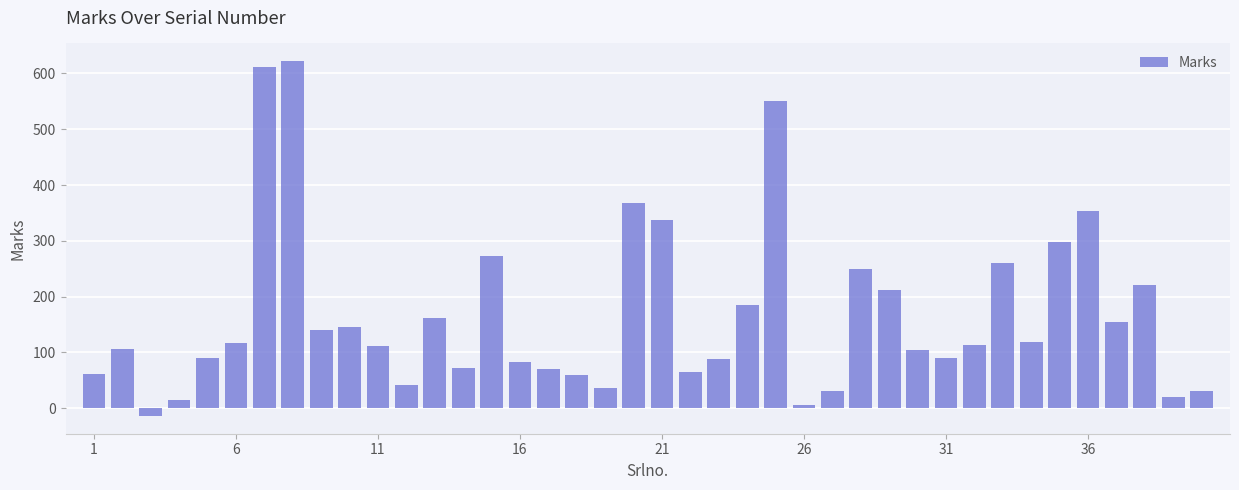

What is the difference between the second highest and minimum values?

625